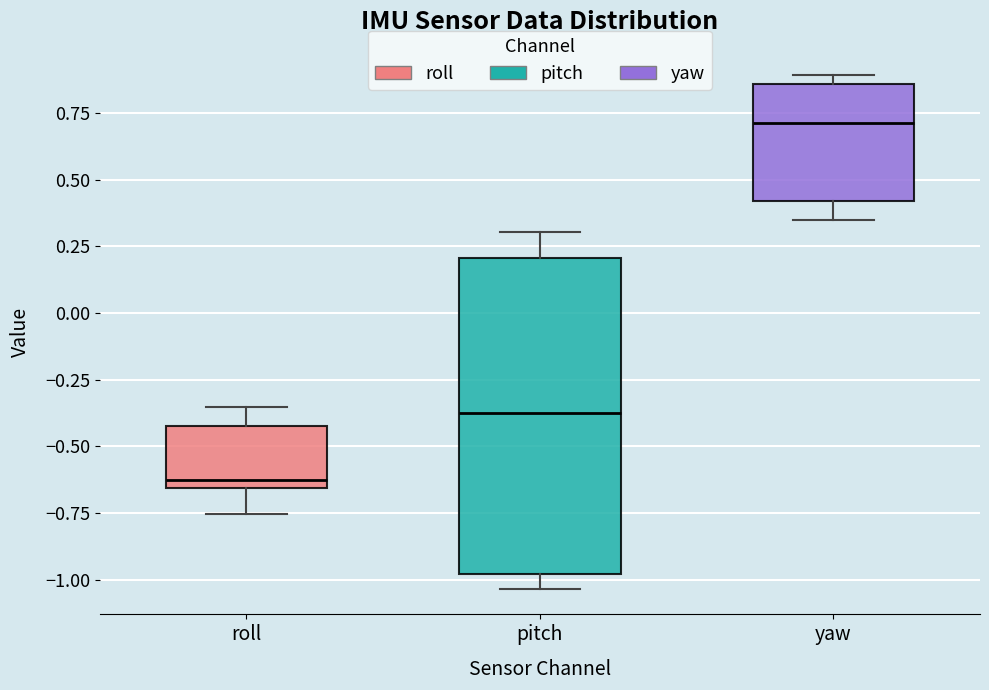

Where does the lower whisker of the box for roll end on the y-axis? The values are not printed on the chart, so give them approximately, as read against the axis.

-0.75